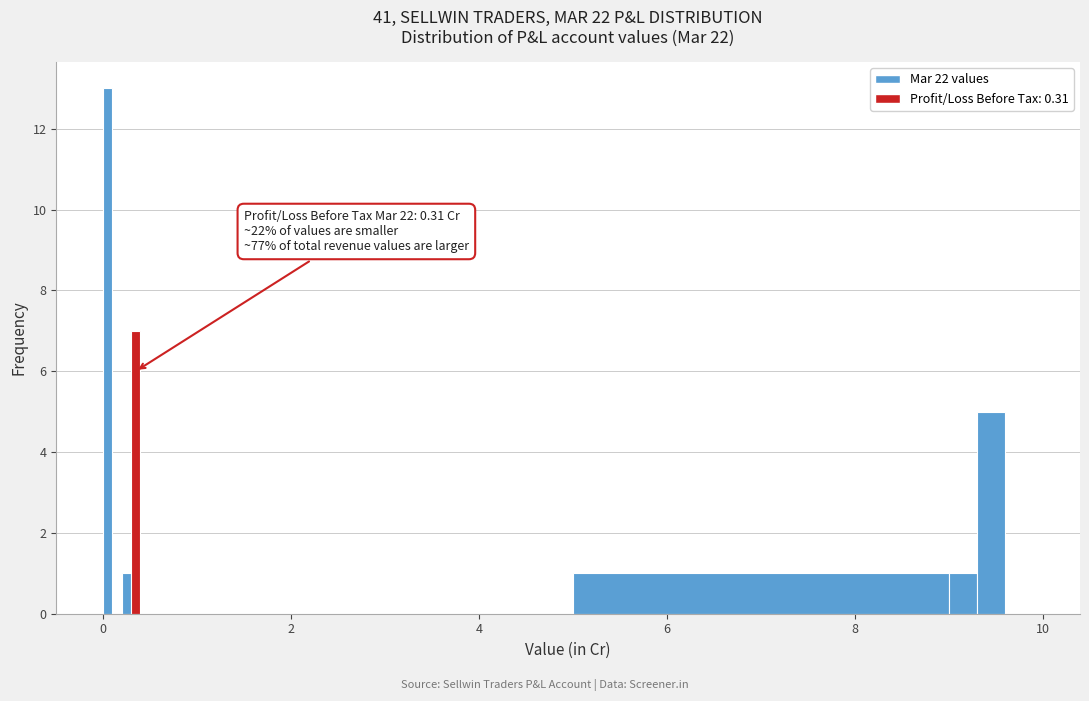

Around what value on the x-axis is the tallest bar? Give the approximate position of its centre, as read against the axis.

0.0